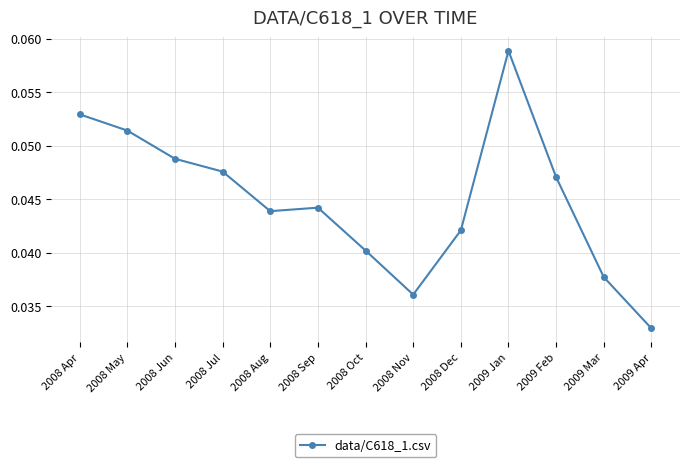

Is it true that the value at 2008 May is 0.0?

False